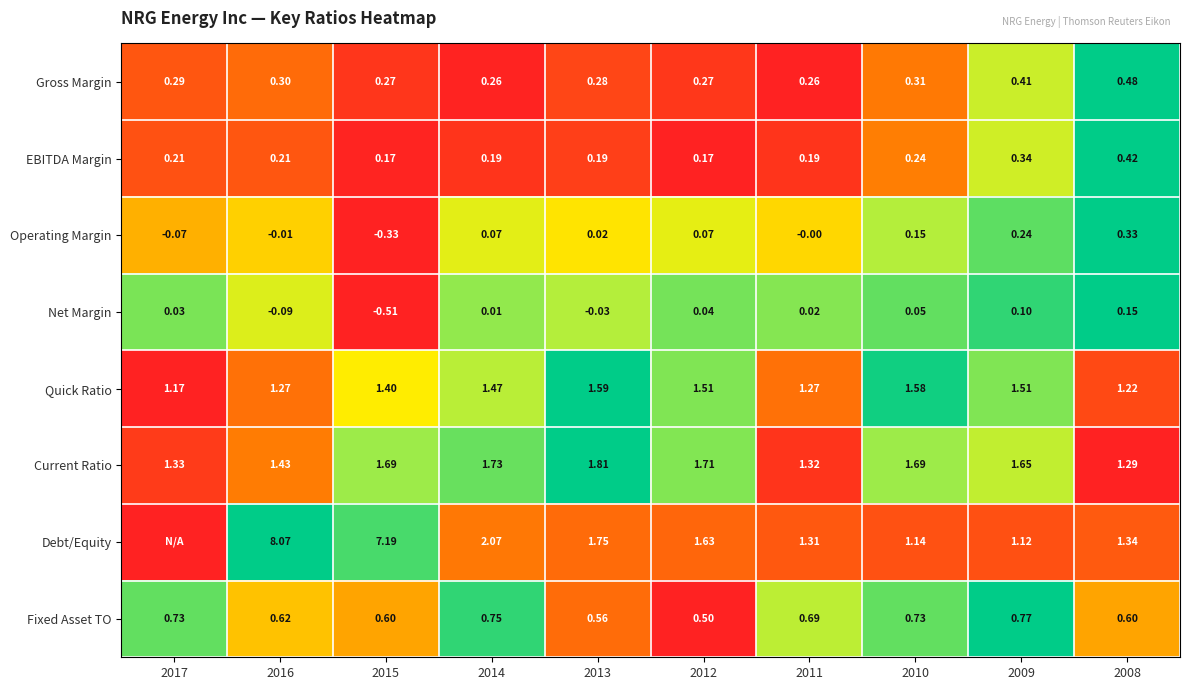

At 2008, list the series in order from largest to smallest.

Debt/Equity, Current Ratio, Quick Ratio, Fixed Asset TO, Gross Margin, EBITDA Margin, Operating Margin, Net Margin